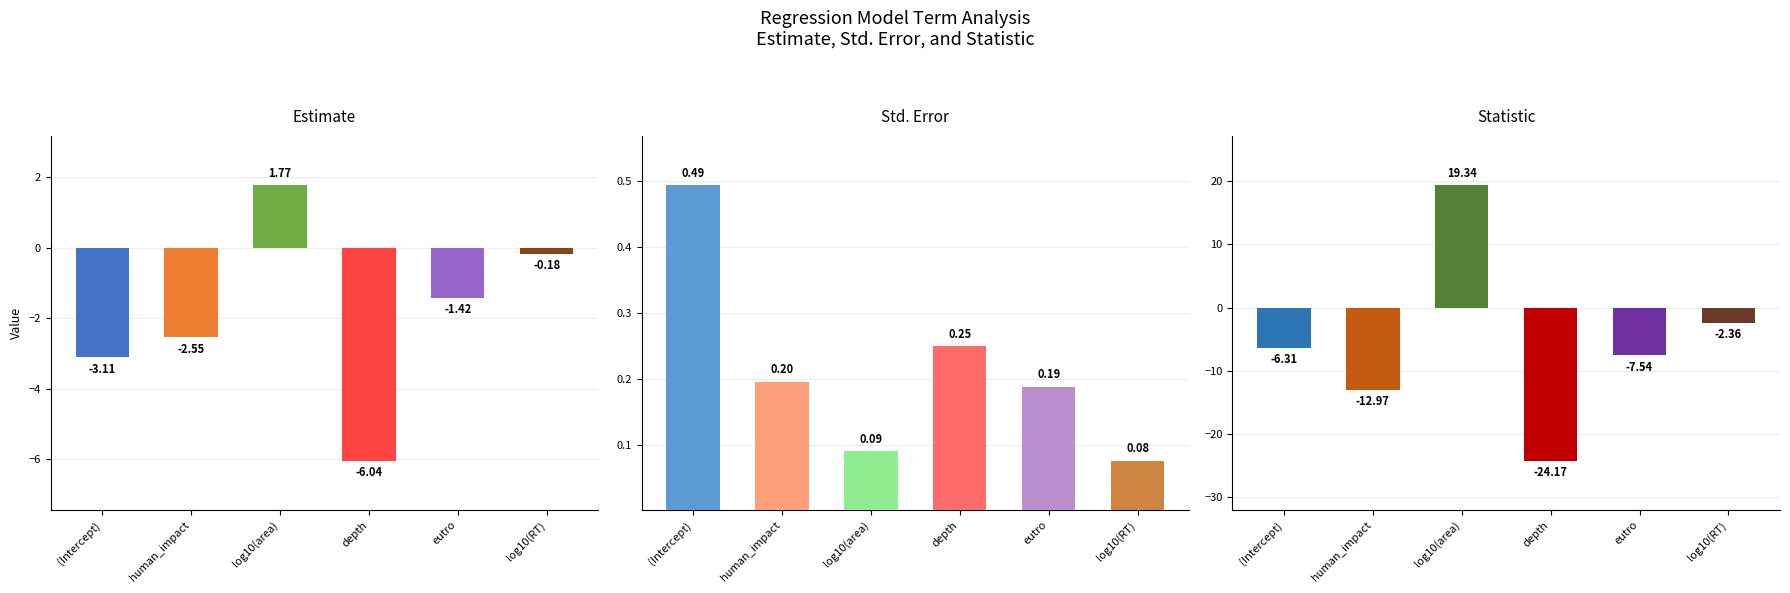

Reading left to right, list all the values displayed in this chart.

estimate: -3.1	-2.5	1.8	-6.0	-1.4	-0.2
std.error: 0.5	0.2	0.1	0.2	0.2	0.1
statistic: -6.3	-13.0	19.3	-24.2	-7.5	-2.4